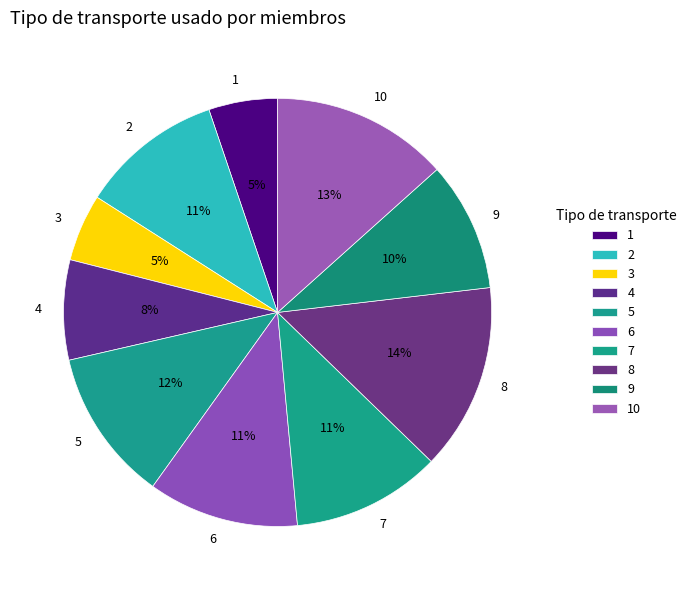

Is 3 the majority of the pie?

No